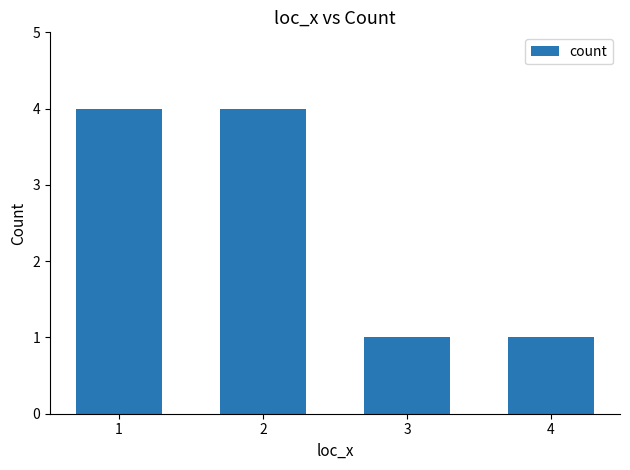

Reading left to right, transcribe all the data shown in this chart.

1=4	2=4	3=1	4=1